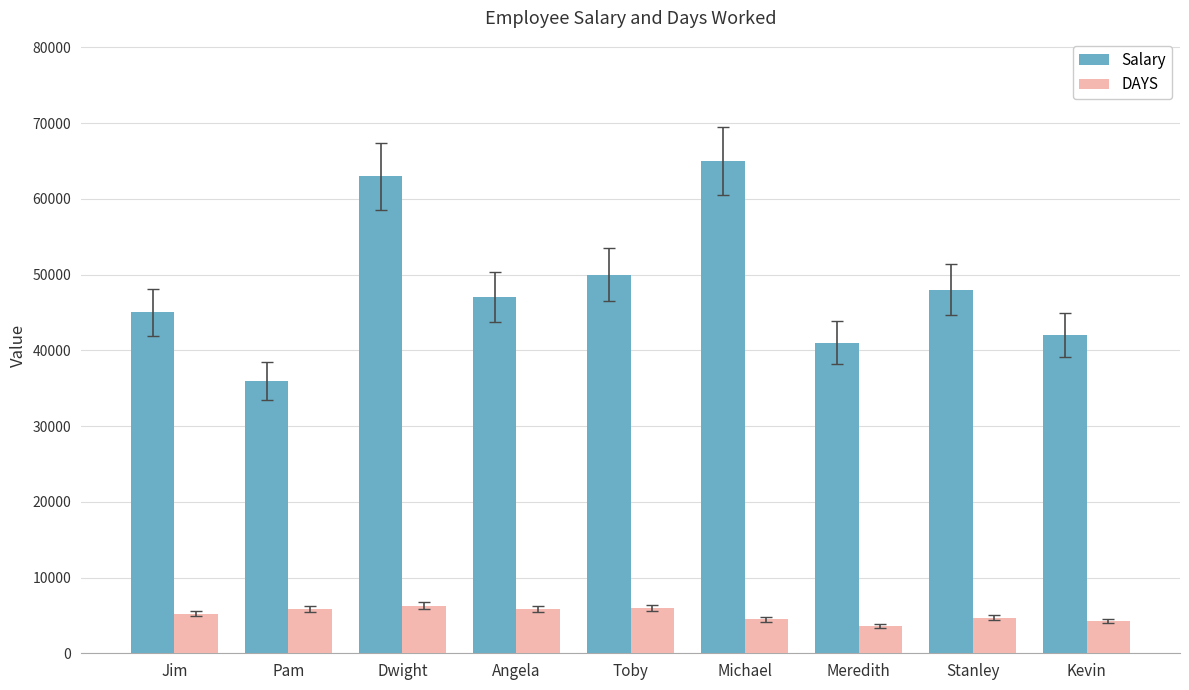

What is the difference between the Salary values at Jim and Toby?

5000